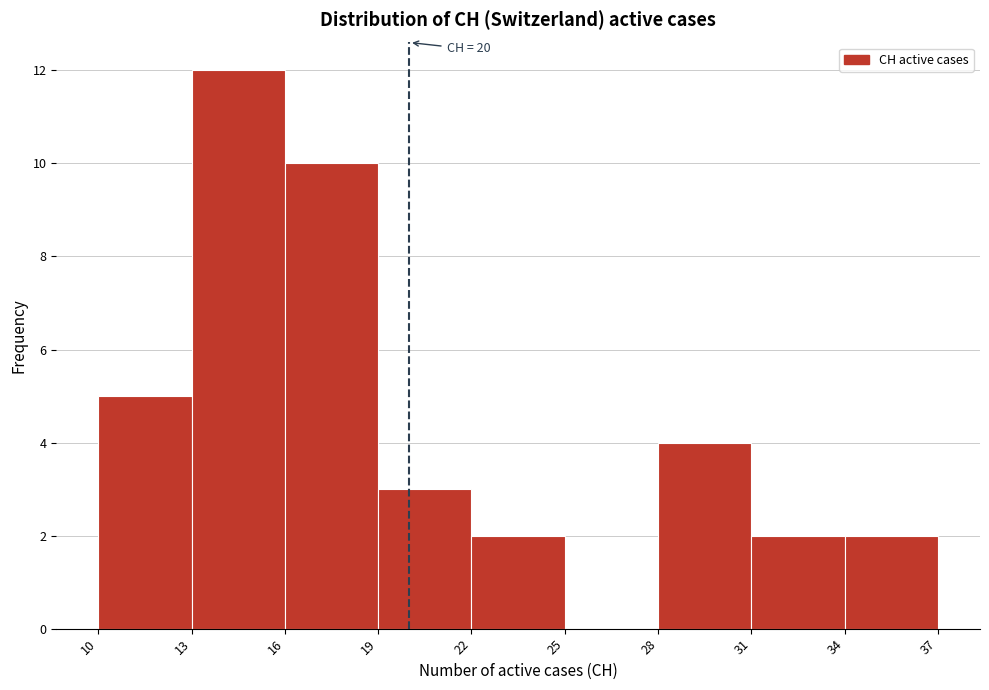

Which range on the x-axis has the tallest bar?

13 to 16